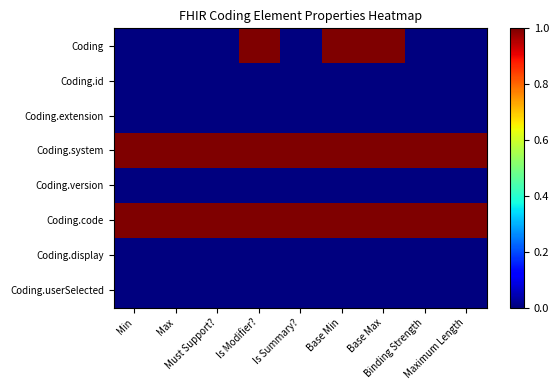

At Is Modifier?, list the series in order from largest to smallest.

Coding, Coding.system, Coding.code, Coding.id, Coding.extension, Coding.version, Coding.display, Coding.userSelected